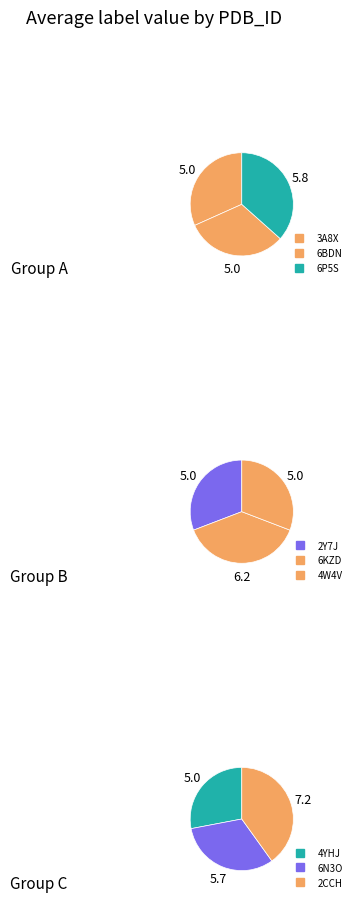

Is there a majority slice in this chart?

No